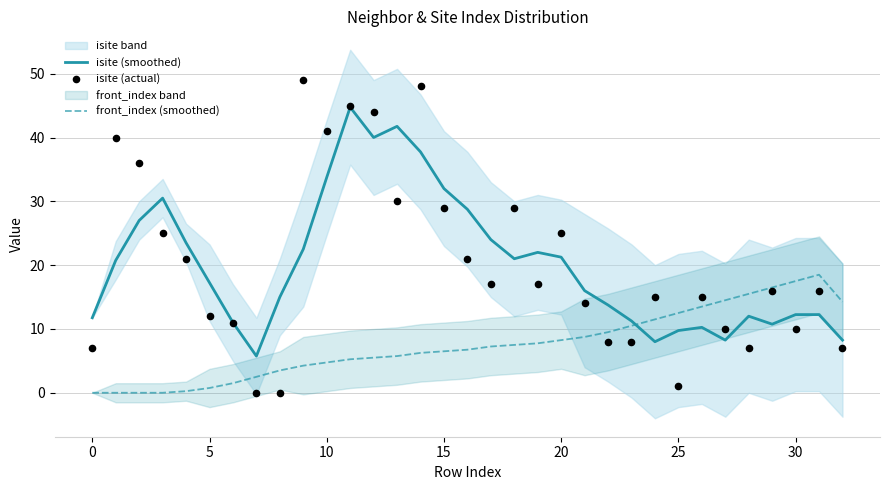

Is it true that isite (smoothed) equals 17.2 at 5?

True